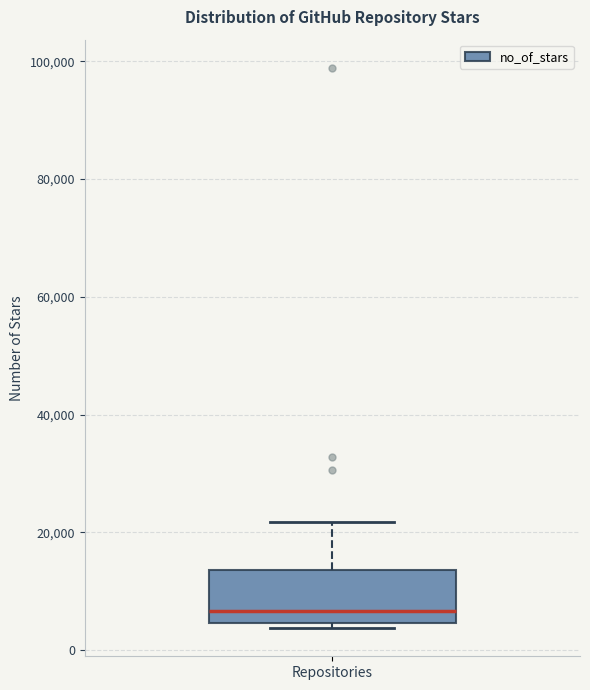

Where does the median line of the box for Repositories sit on the y-axis? The values are not printed on the chart, so give them approximately, as read against the axis.

6000